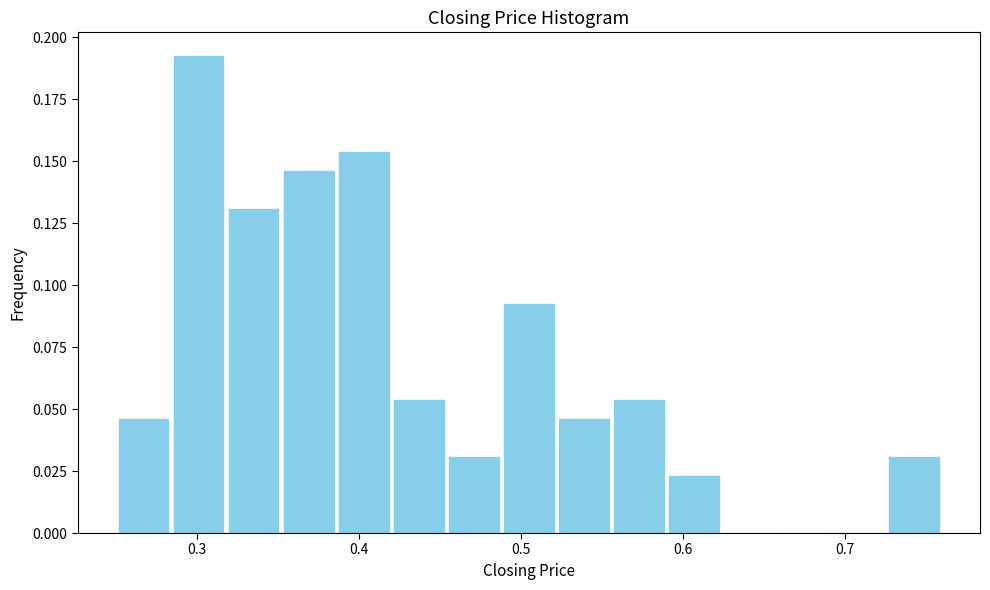

Around what value on the x-axis is the tallest bar? Give the approximate position of its centre, as read against the axis.

0.30